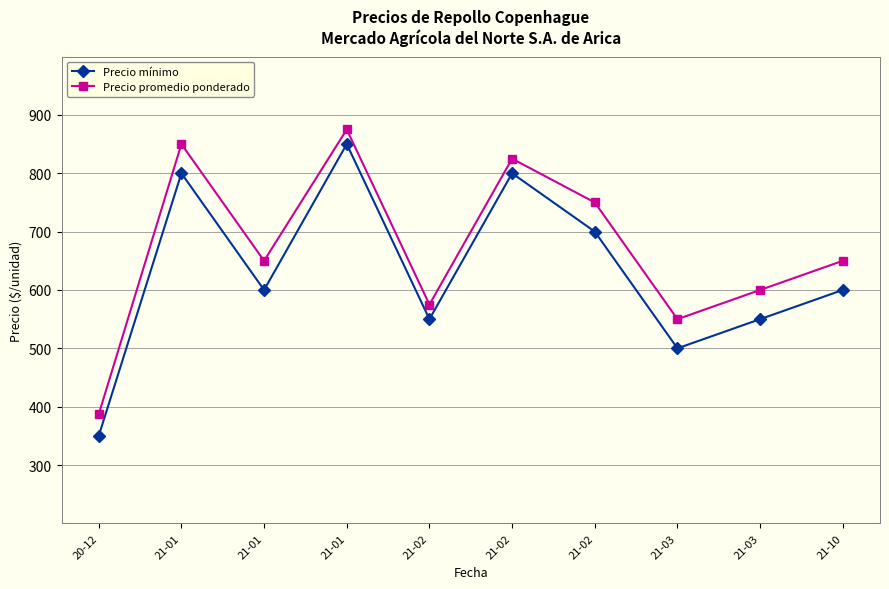

What is the difference between the second highest and minimum values in the Precio promedio ponderado series?

463